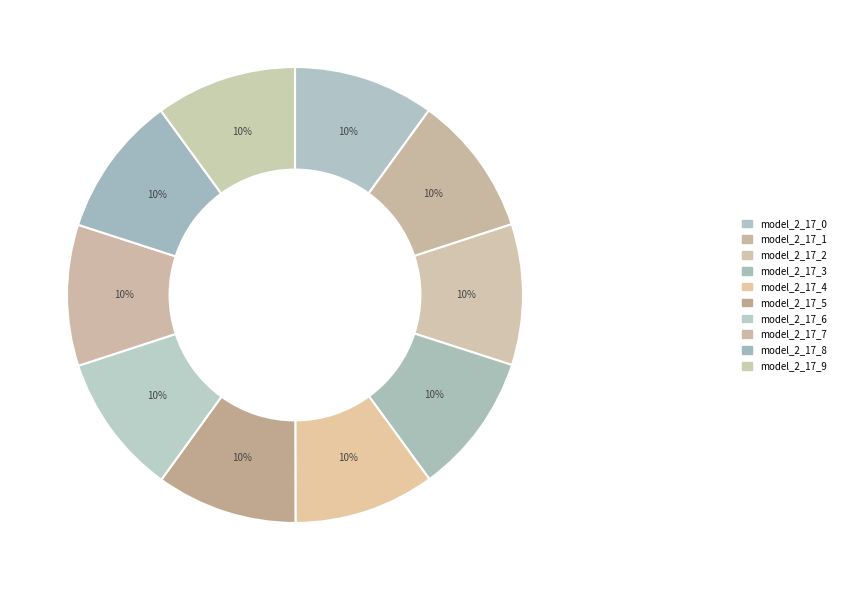

Rank the categories by value from highest to lowest.

model_2_17_9, model_2_17_8, model_2_17_7, model_2_17_6, model_2_17_5, model_2_17_4, model_2_17_3, model_2_17_2, model_2_17_1, model_2_17_0